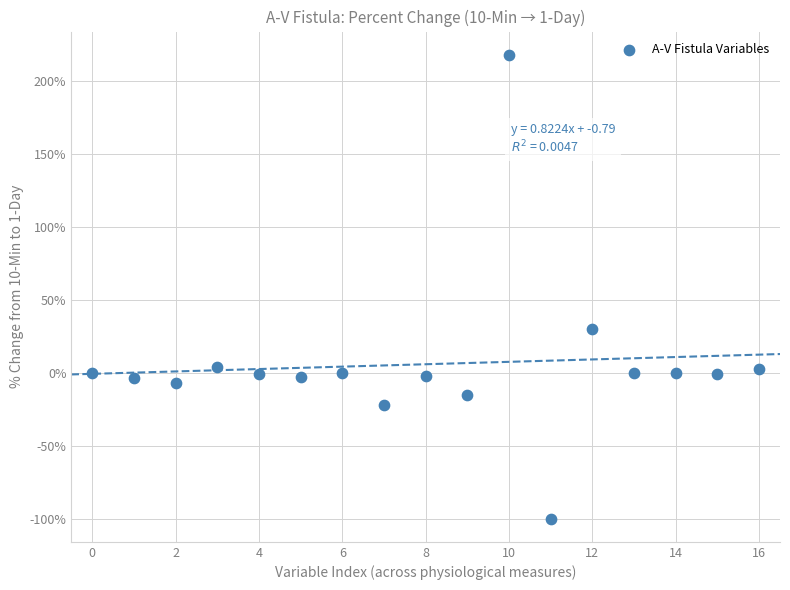

What is the range of Y values (max minus min)?

317.9